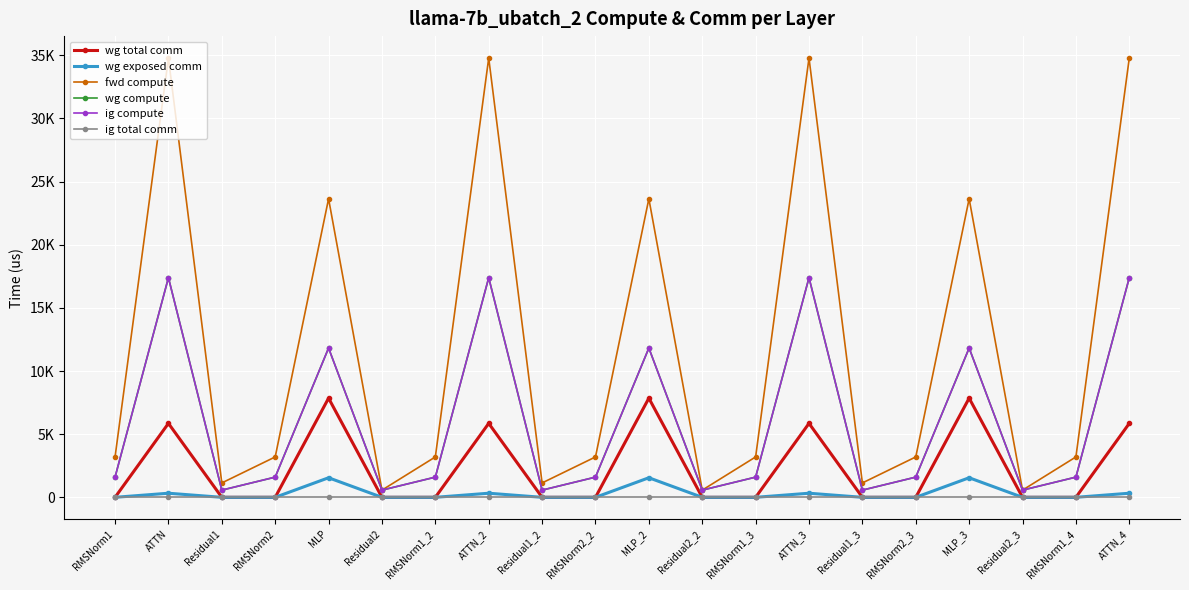

How many interior local peaks does the wg total comm series have?

6